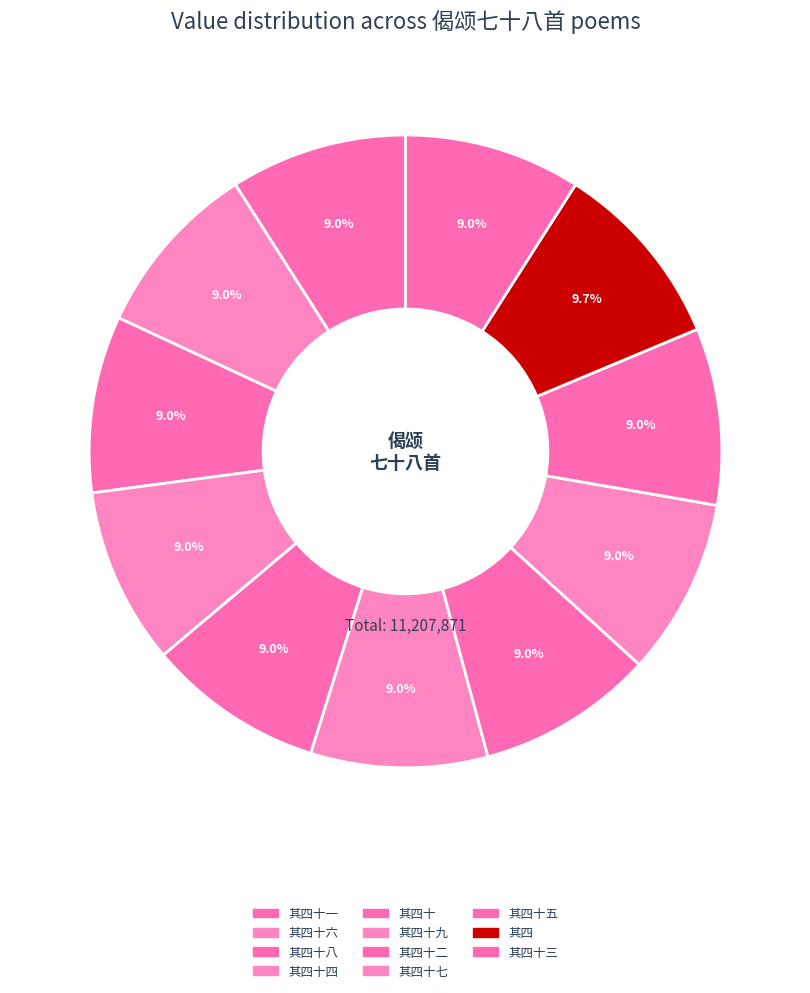

What is the largest slice in the pie chart?

偈颂七十八首 其四